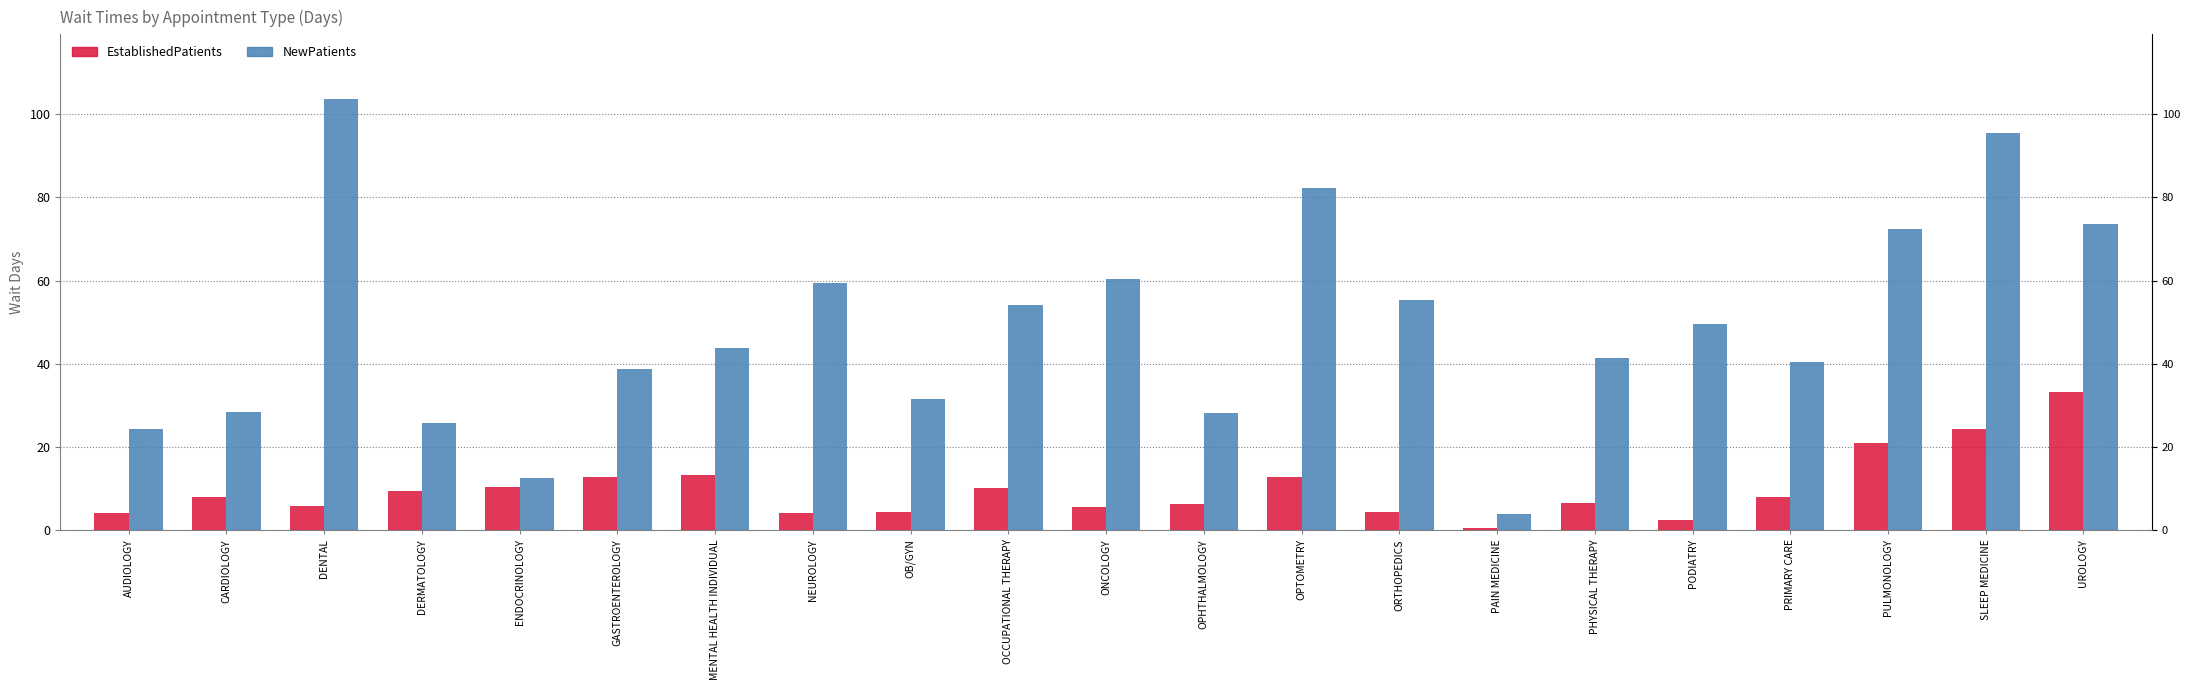

What is the greatest value displayed?

103.6